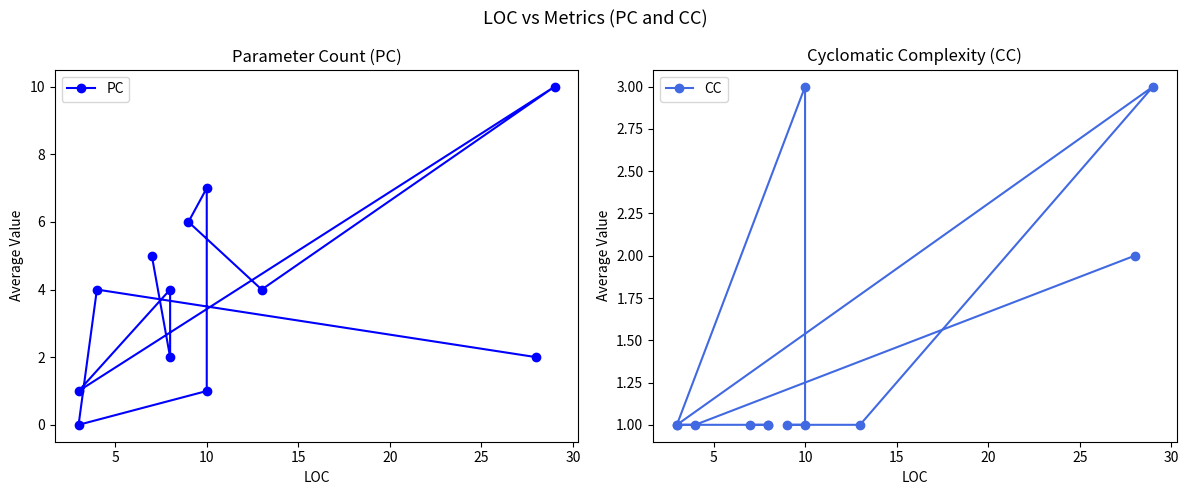

True or false: PC has more than 1 interior local peaks.

True